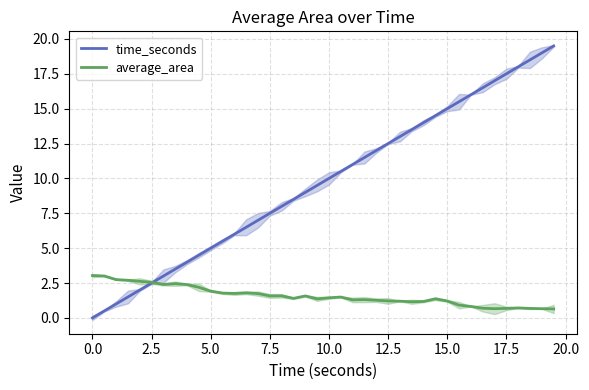

What is the maximum value for time_seconds?

19.5